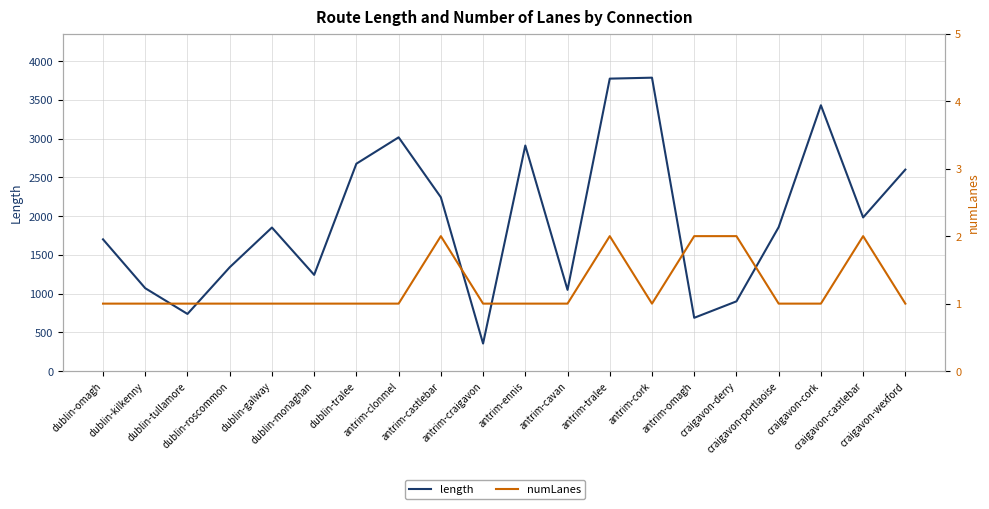

Reading left to right, what are all the values shown in this chart?

length: 1700.3	1069.6	737.8	1339.9	1852.6	1242.0	2676.4	3016.7	2243.2	356.0	2911.0	1048.4	3774.1	3786.4	688.0	900.2	1857.9	3430.4	1983.0	2600.2
numLanes: 1.0	1.0	1.0	1.0	1.0	1.0	1.0	1.0	2.0	1.0	1.0	1.0	2.0	1.0	2.0	2.0	1.0	1.0	2.0	1.0